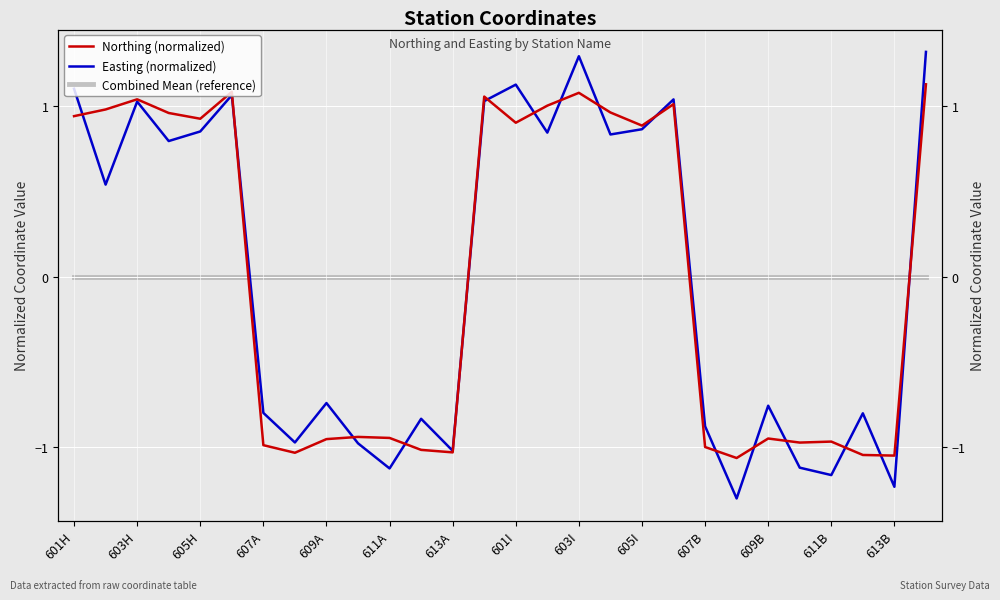

At which label does Northing (normalized) reach its peak?

27